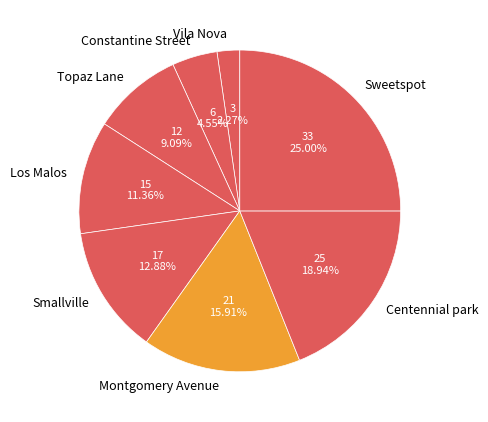

What is the largest slice in the pie chart?

Sweetspot